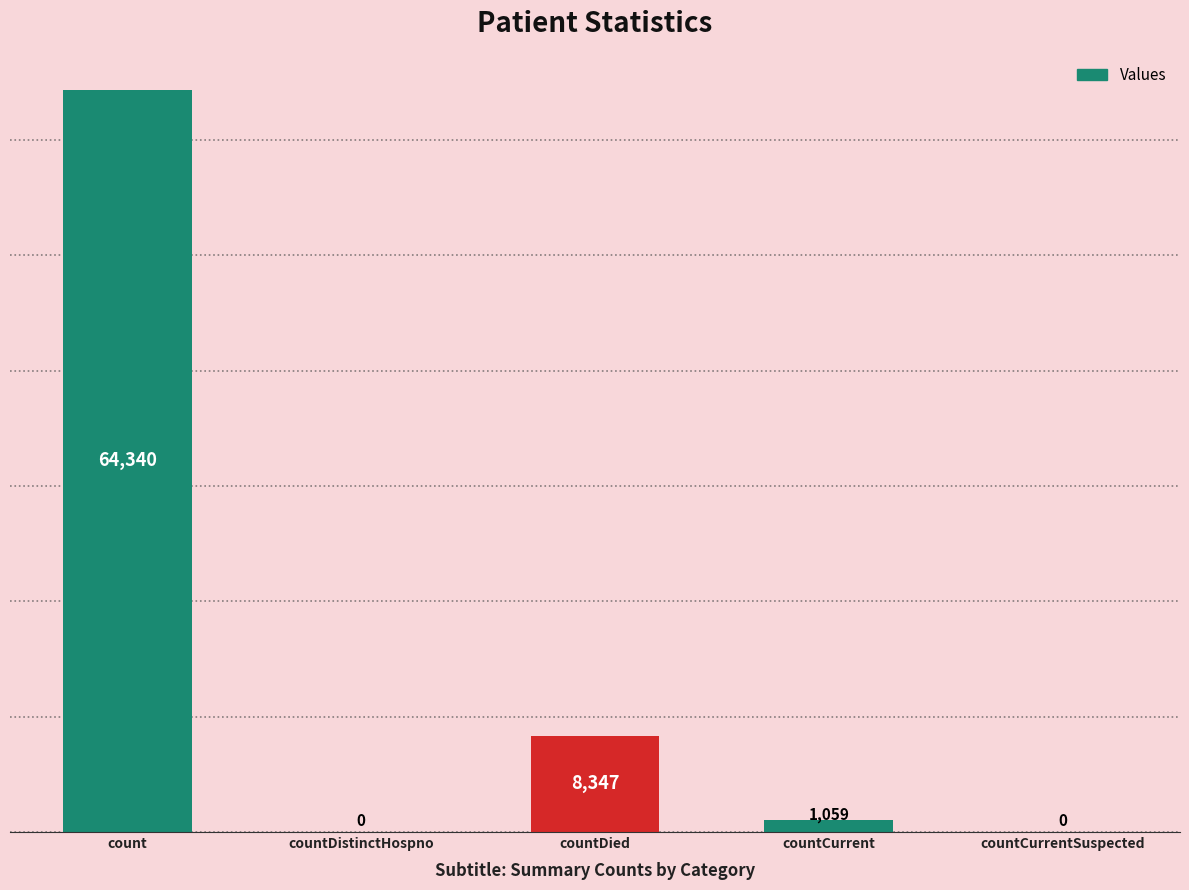

Which has a higher value, countDied or countCurrentSuspected?

countDied